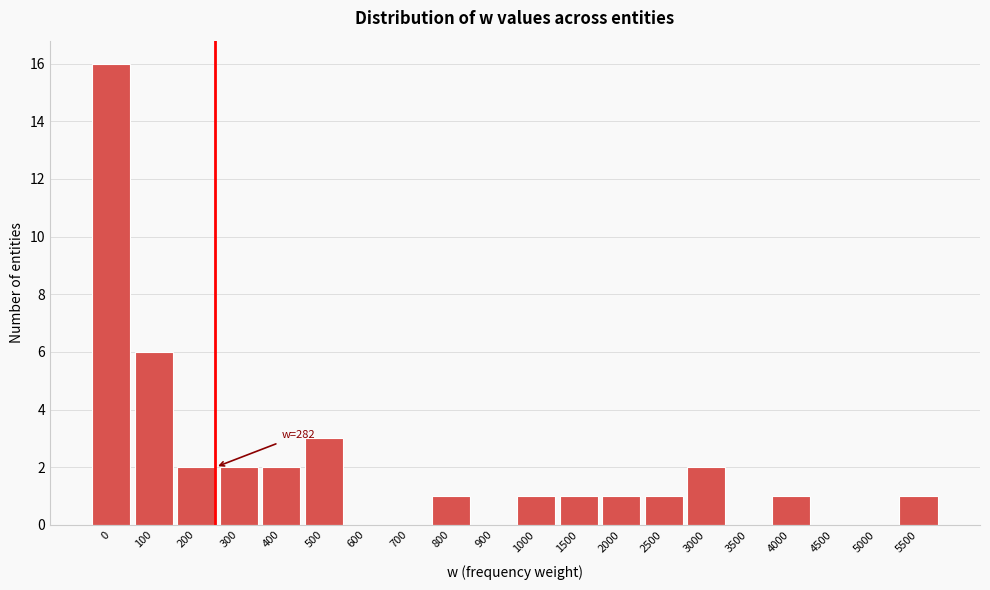

Reading left to right, what are all the values shown in this chart?

0=16	100=6	200=2	300=2	400=2	500=3	600=0	700=0	800=1	900=0	1000=1	1500=1	2000=1	2500=1	3000=2	3500=0	4000=1	4500=0	5000=0	5500=1